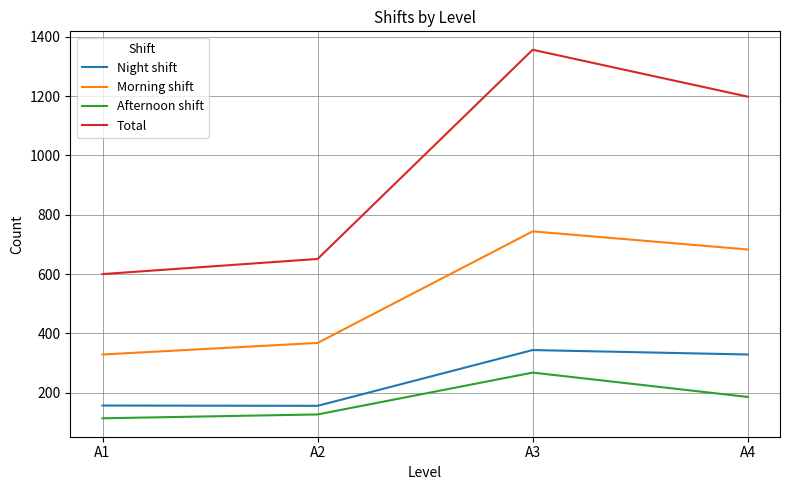

At which category is the sum across all series the highest?

A3